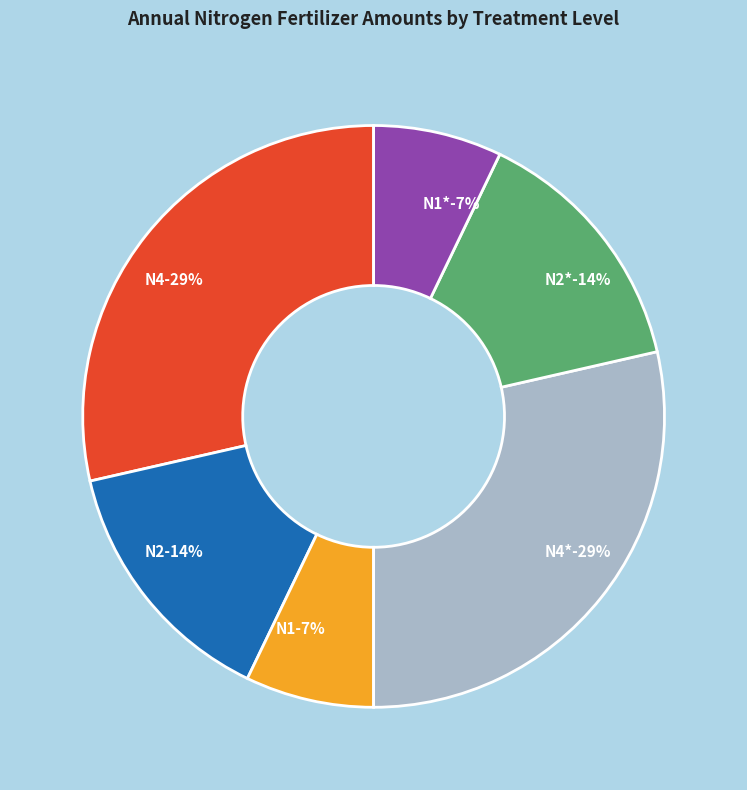

Is it true that N4* is 22% of the pie?

False